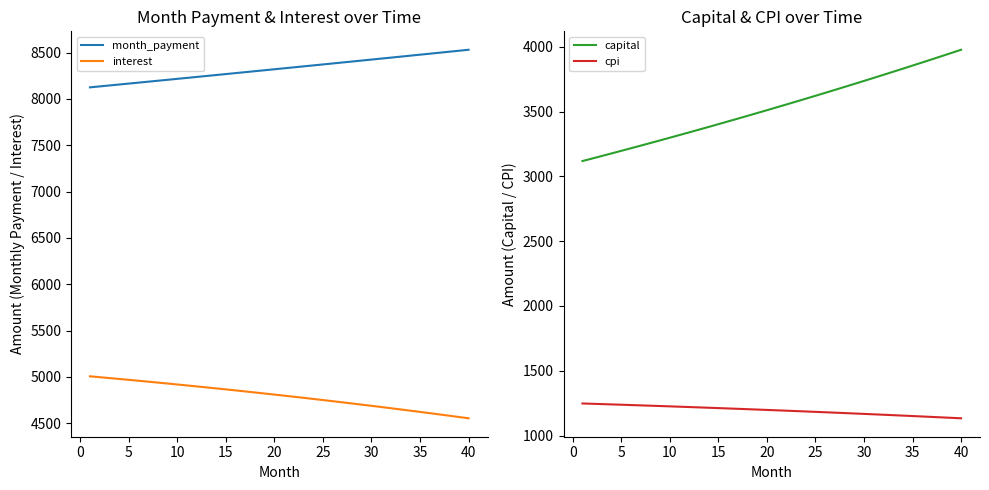

Is this an area chart (filled region under the line)?

No